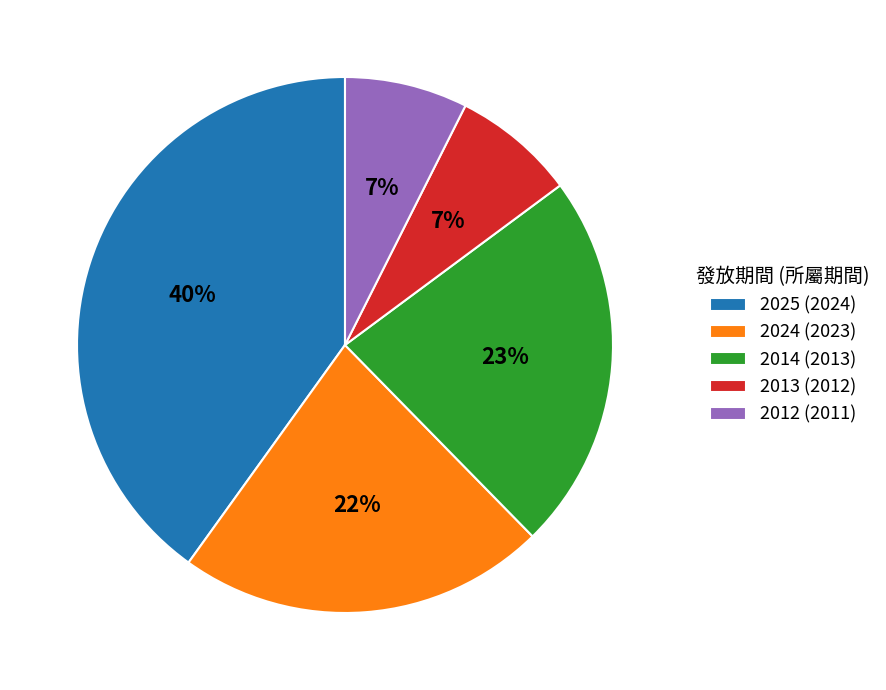

Is there any slice that represents more than half of the pie?

No